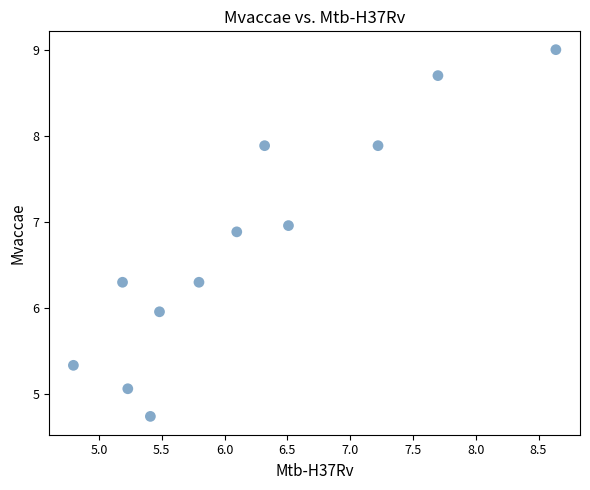

What is the average Y value?

6.8